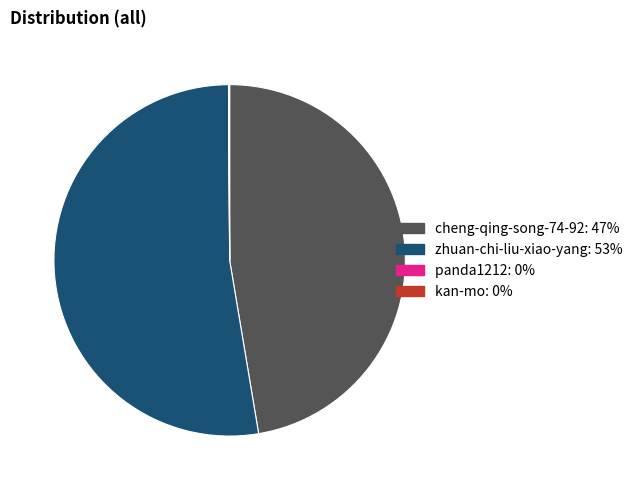

What is the ratio of the value at cheng-qing-song-74-92 to the value at zhuan-chi-liu-xiao-yang?

0.9